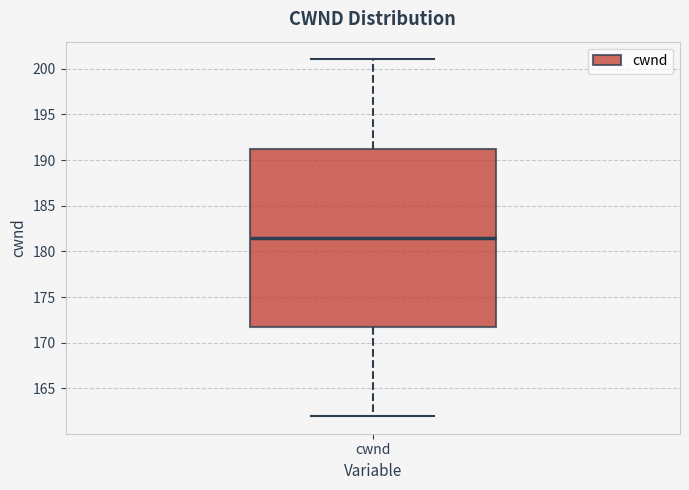

Where is the lower edge of the box for cwnd on the y-axis? The values are not printed on the chart, so give them approximately, as read against the axis.

172.0